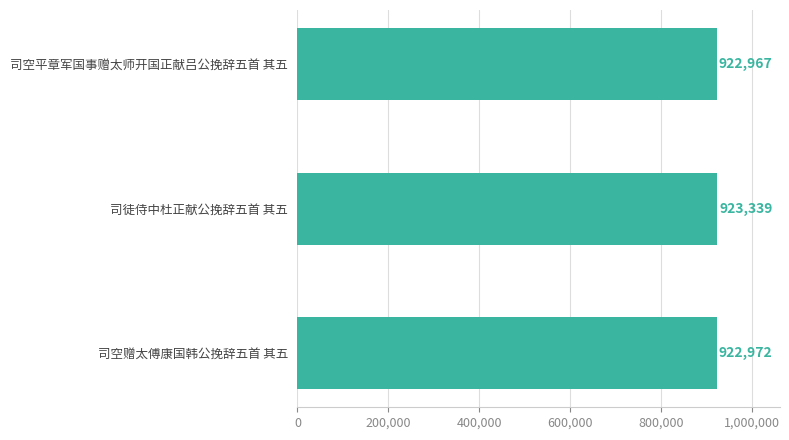

What is the average value?

923093